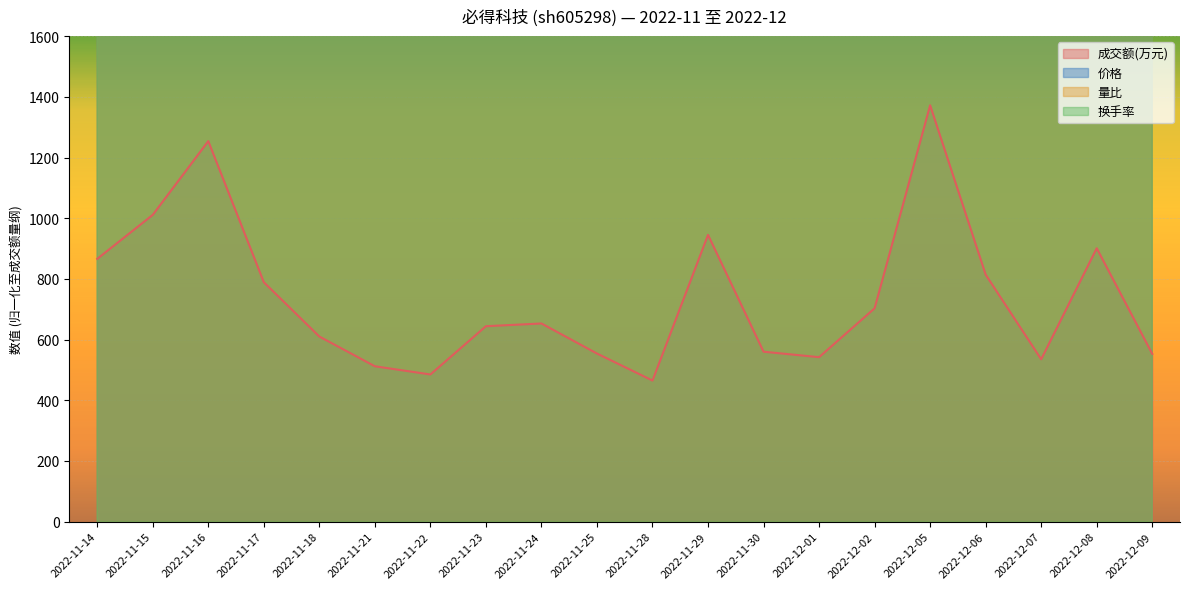

True or false: 成交额(万元) and 换手率 cross at least once.

False